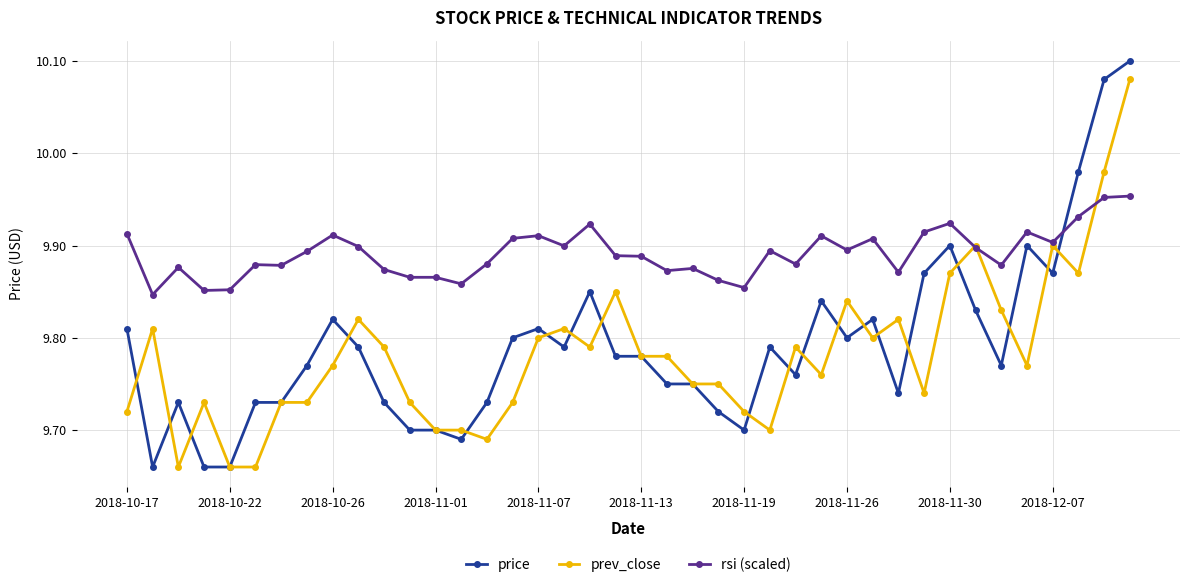

What are all the series names shown in the legend?

price, prev_close, rsi (scaled)